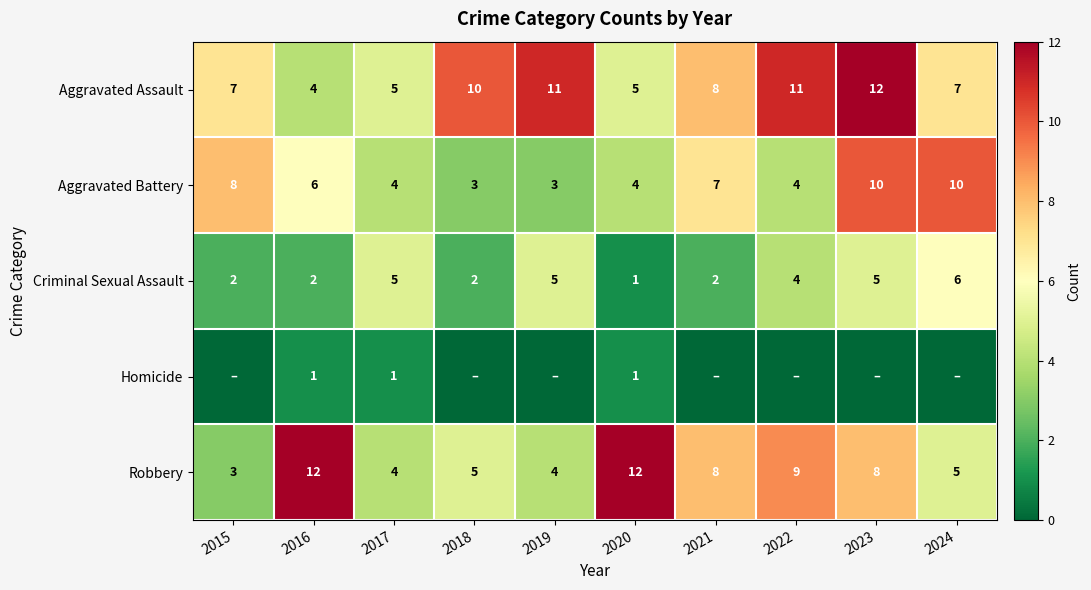

What is the maximum value for Robbery?

12